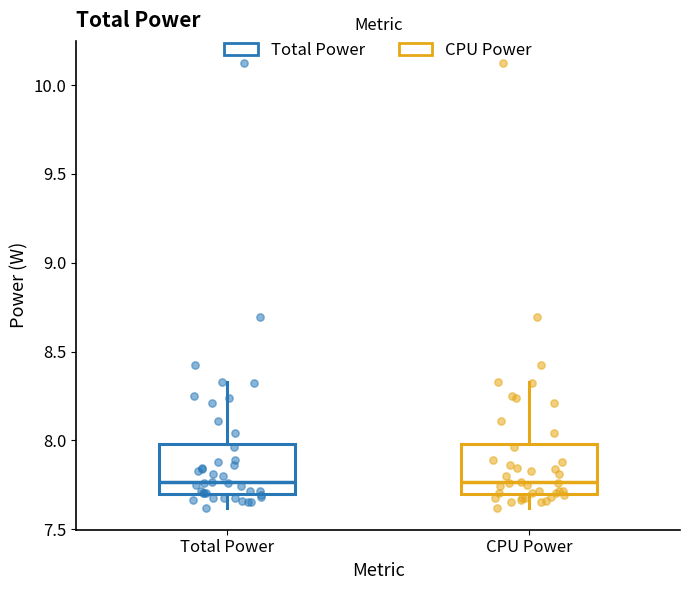

Where does the median line of the box for CPU Power sit on the y-axis? The values are not printed on the chart, so give them approximately, as read against the axis.

7.75